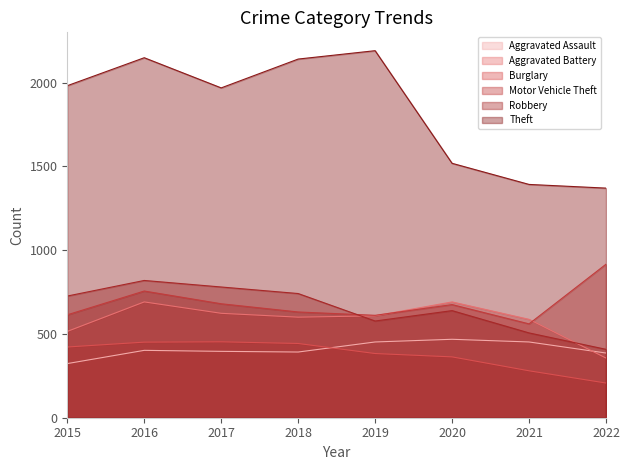

True or false: Theft and Motor Vehicle Theft intersect in this chart.

False